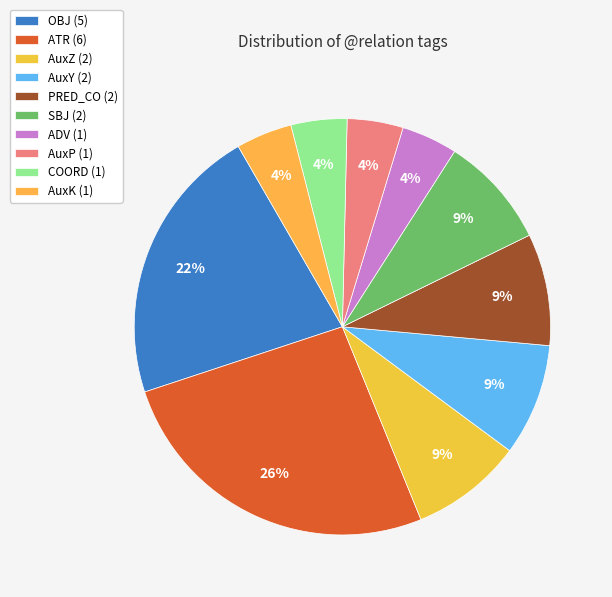

Is it true that ATR is 26% of the pie?

True